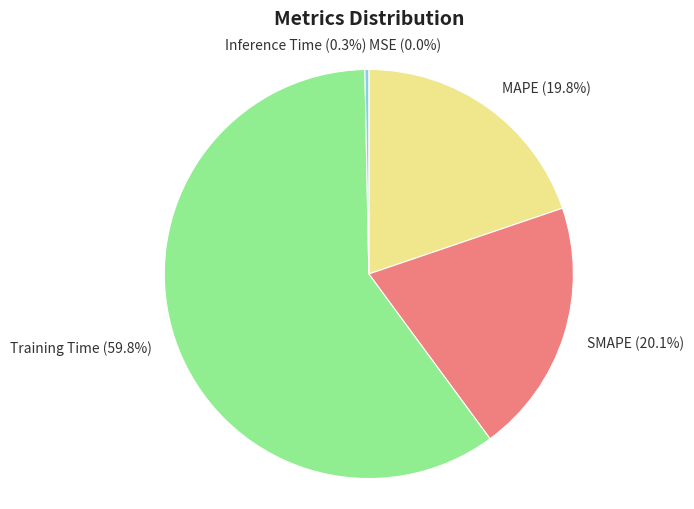

Which has a higher value, SMAPE or Training Time?

Training Time